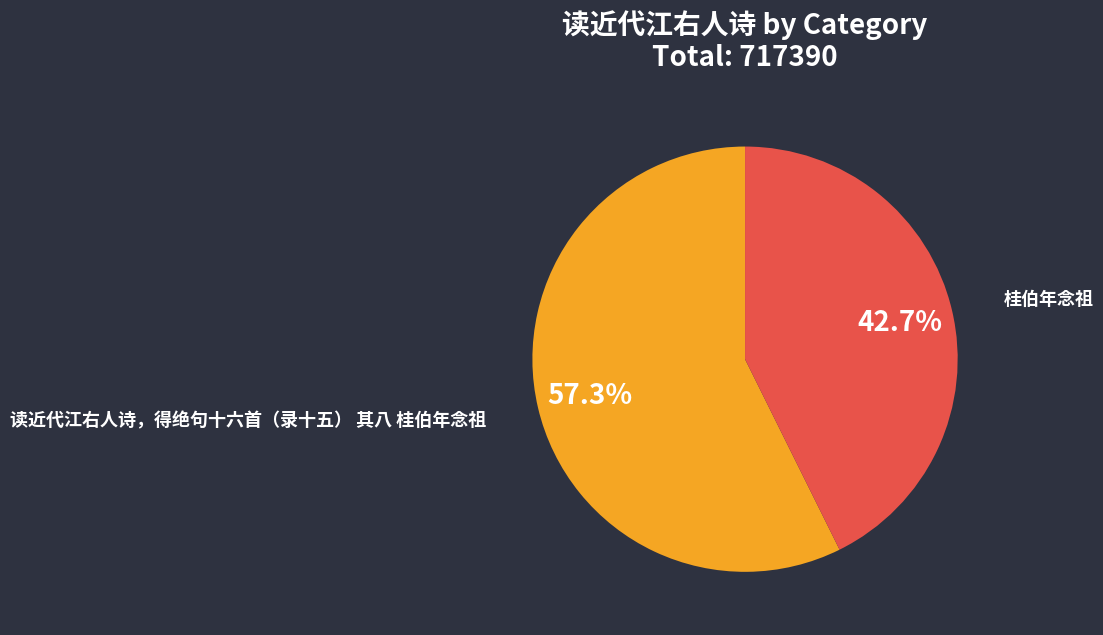

Rank the categories by value from highest to lowest.

读近代江右人诗，得绝句十六首（录十五） 其八 桂伯年念祖, 桂伯年念祖